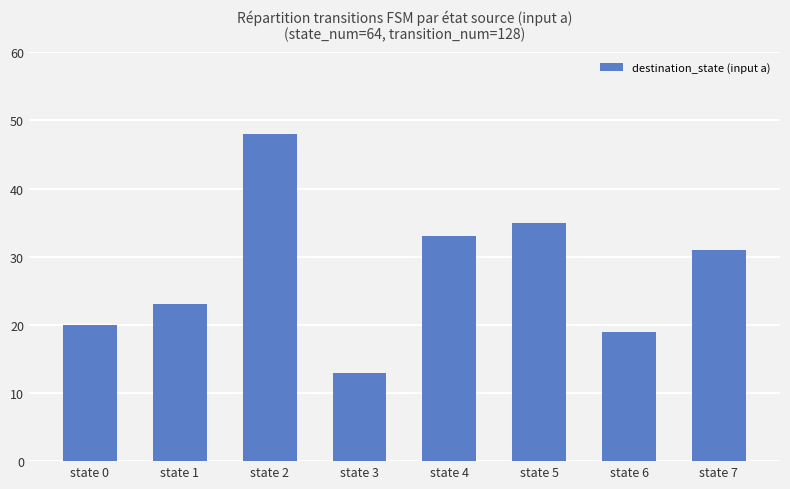

List the labels in order of value, smallest first.

state 3, state 6, state 0, state 1, state 7, state 4, state 5, state 2